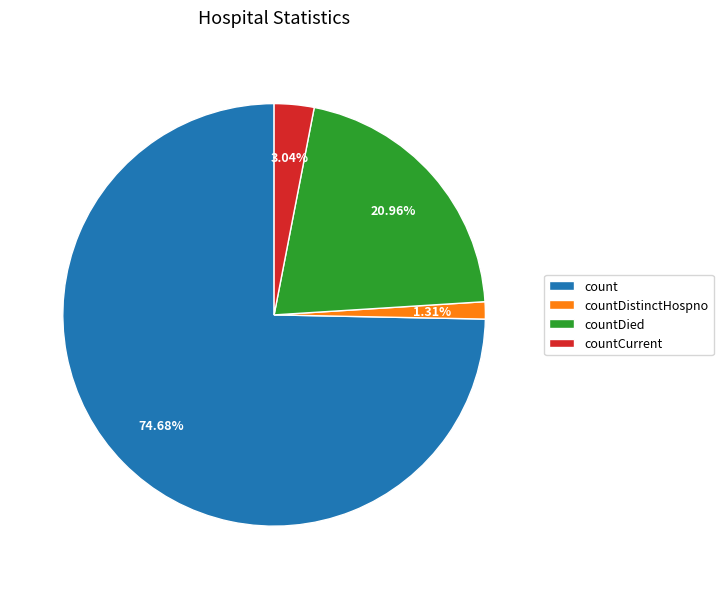

What portion of the pie excludes countDistinctHospno?

98.7%